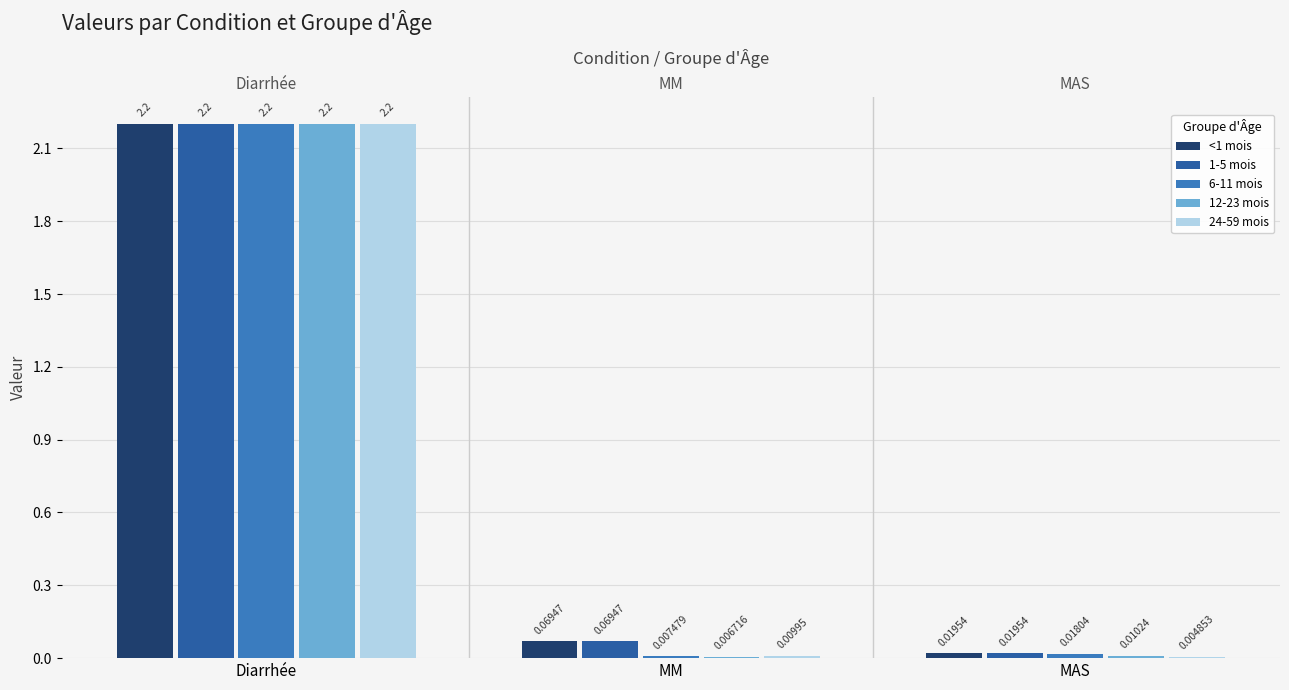

What value does the <1 mois series have at MM?

0.1